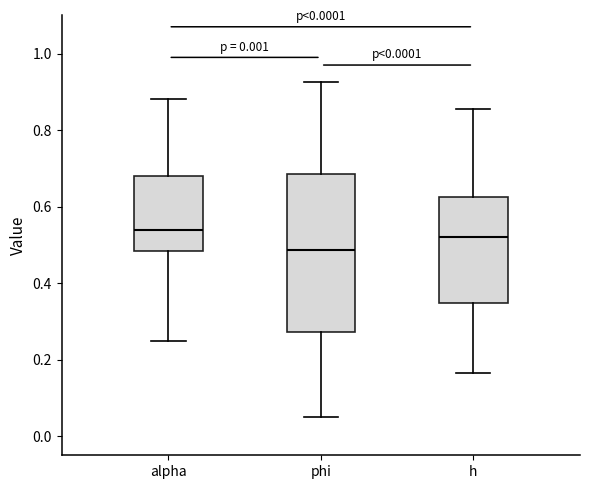

Which box is the tallest, from its lower edge to its upper edge?

phi